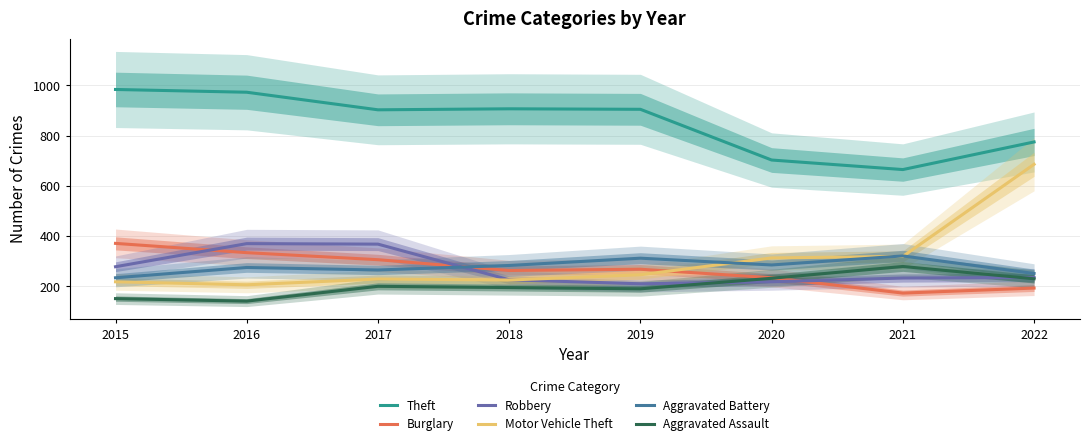

In Robbery, how many points are higher than both neighbors (excluding endpoints)?

1